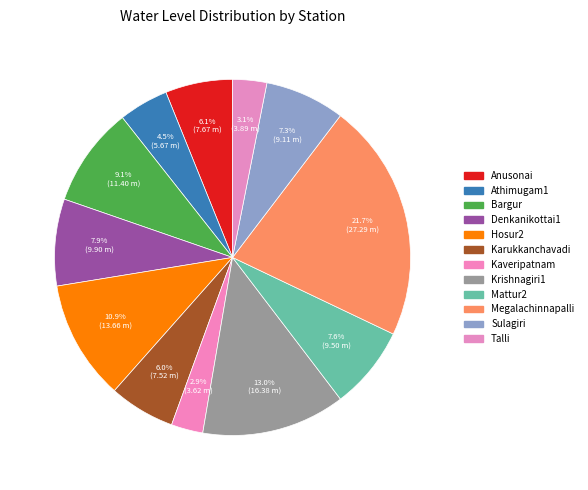

Count the number of slices in the pie.

12